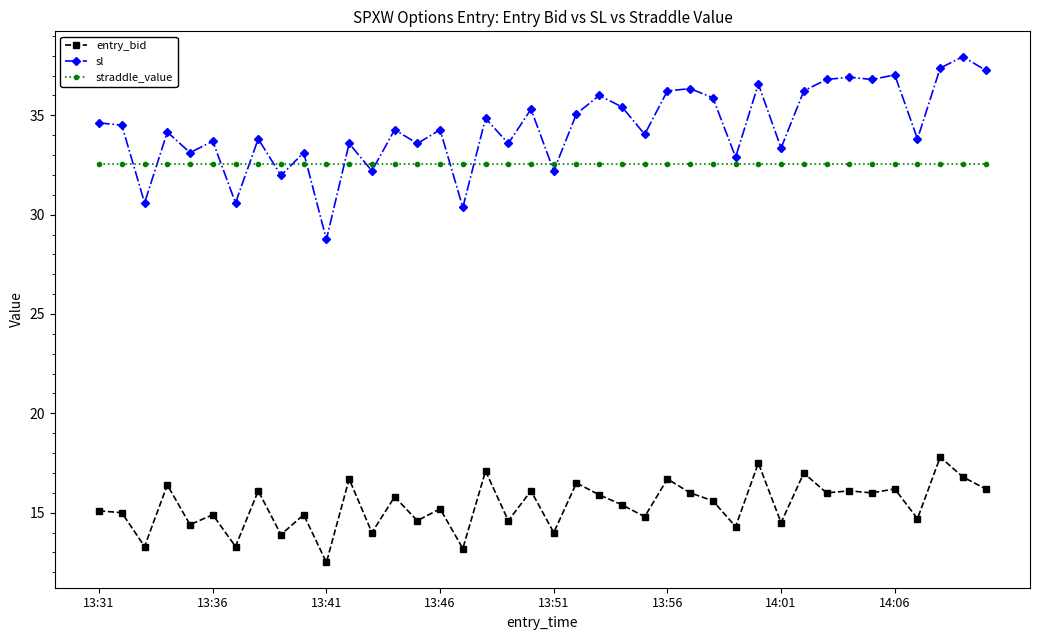

What is the smallest value displayed?

12.5